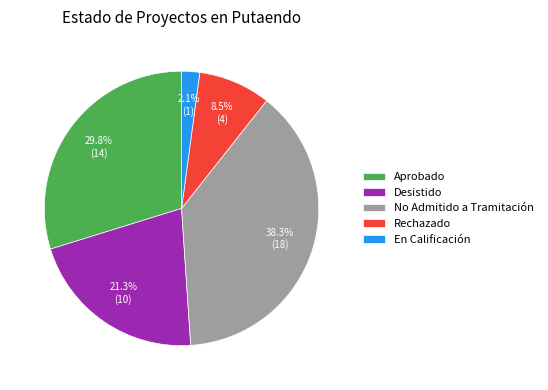

Which category has the biggest portion of the pie?

No Admitido a Tramitación